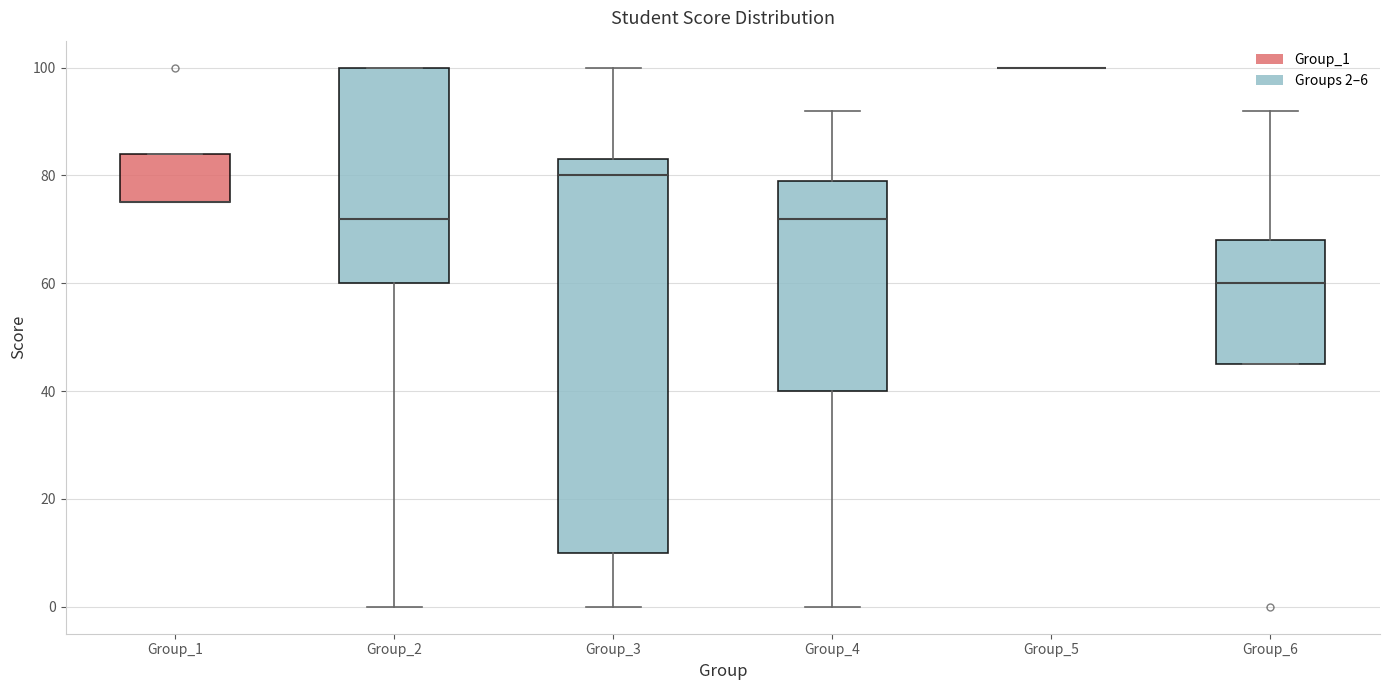

Which box is the tallest, from its lower edge to its upper edge?

Group_3